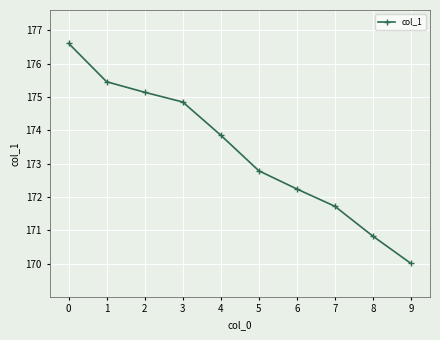

True or false: the data shows 171.7 at 7.

True